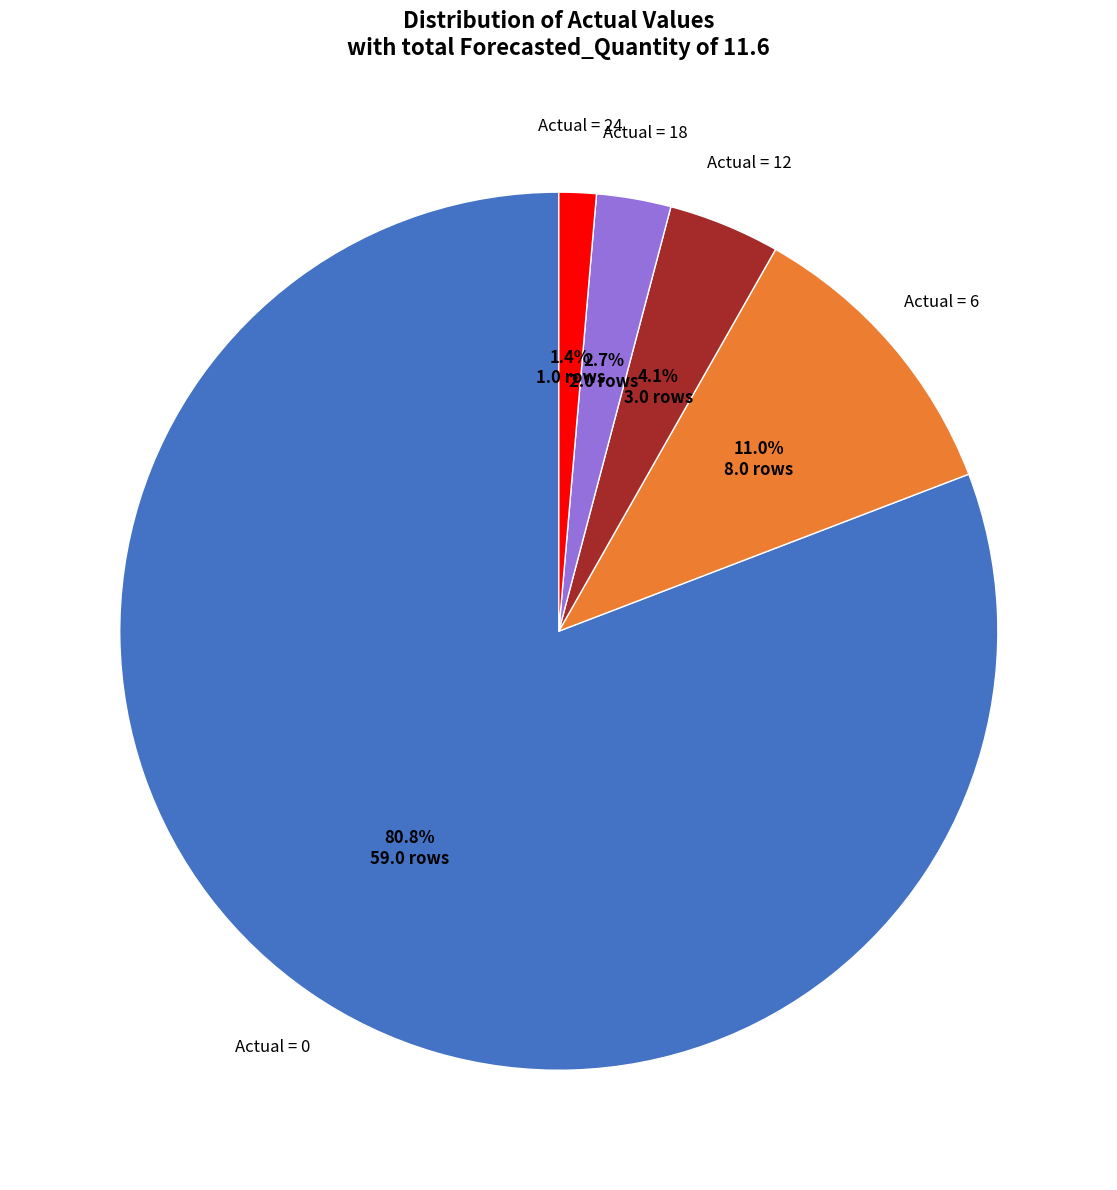

Is there any slice that represents more than half of the pie?

Yes